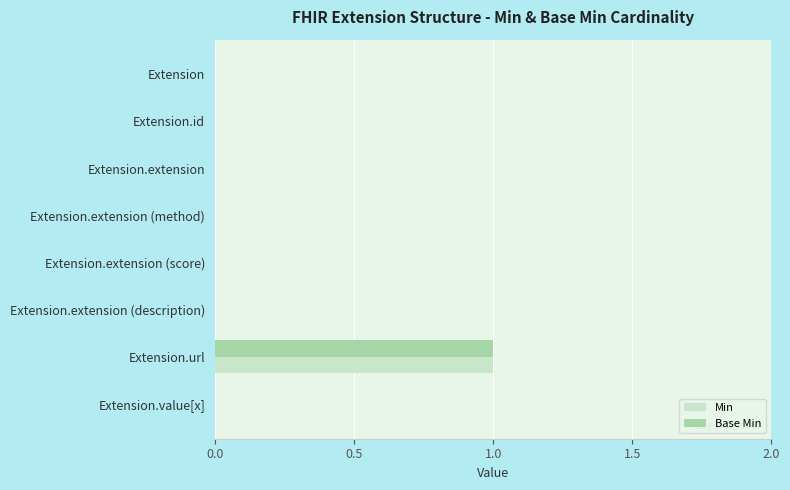

At which category is the sum across all series the highest?

Extension.url